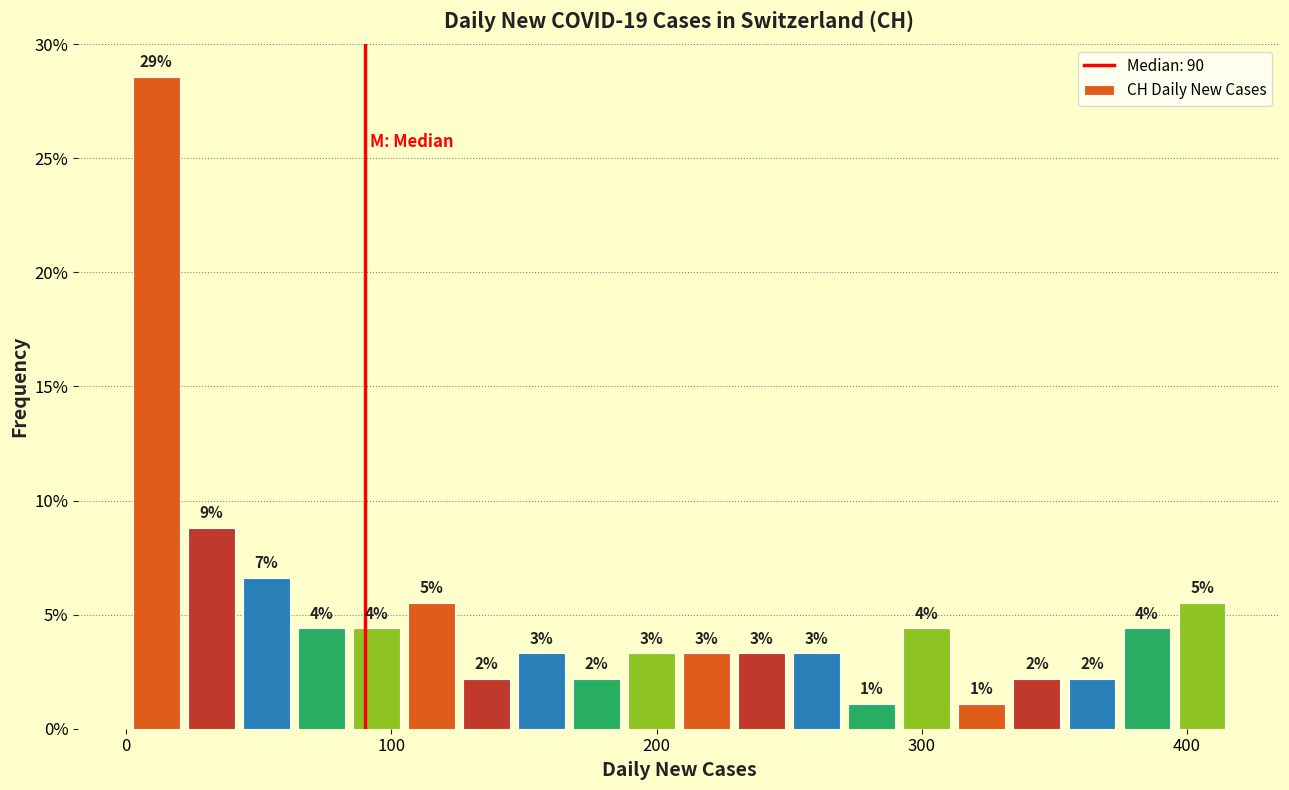

Around what value on the x-axis is the tallest bar? Give the approximate position of its centre, as read against the axis.

10